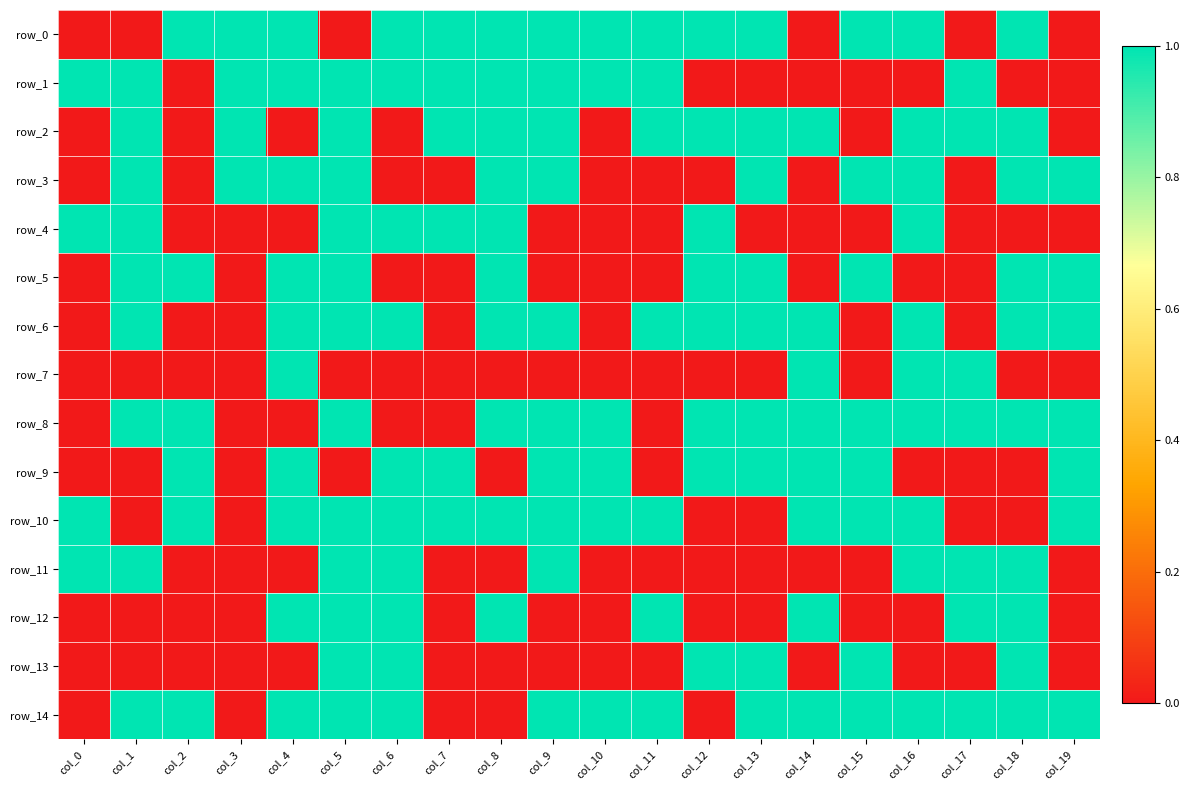

How many series are shown in this chart?

15